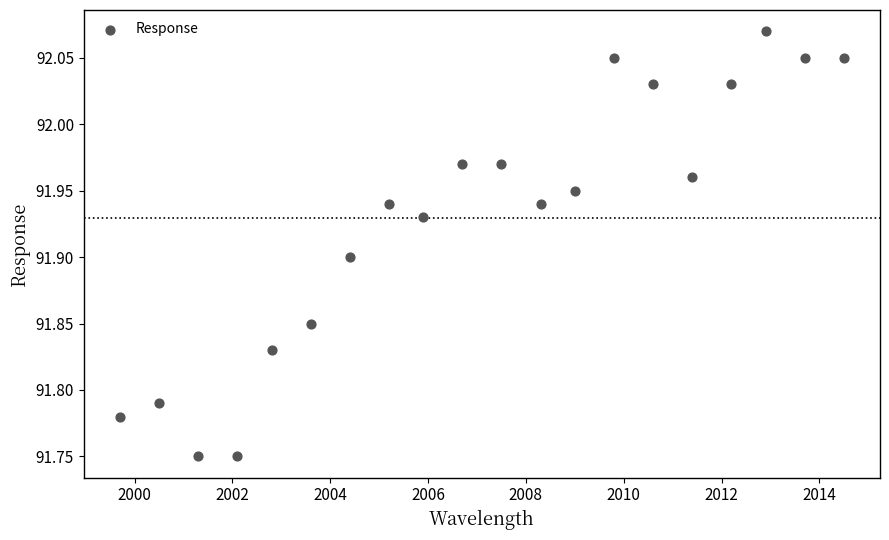

What is the range of X values (max minus min)?

14.8